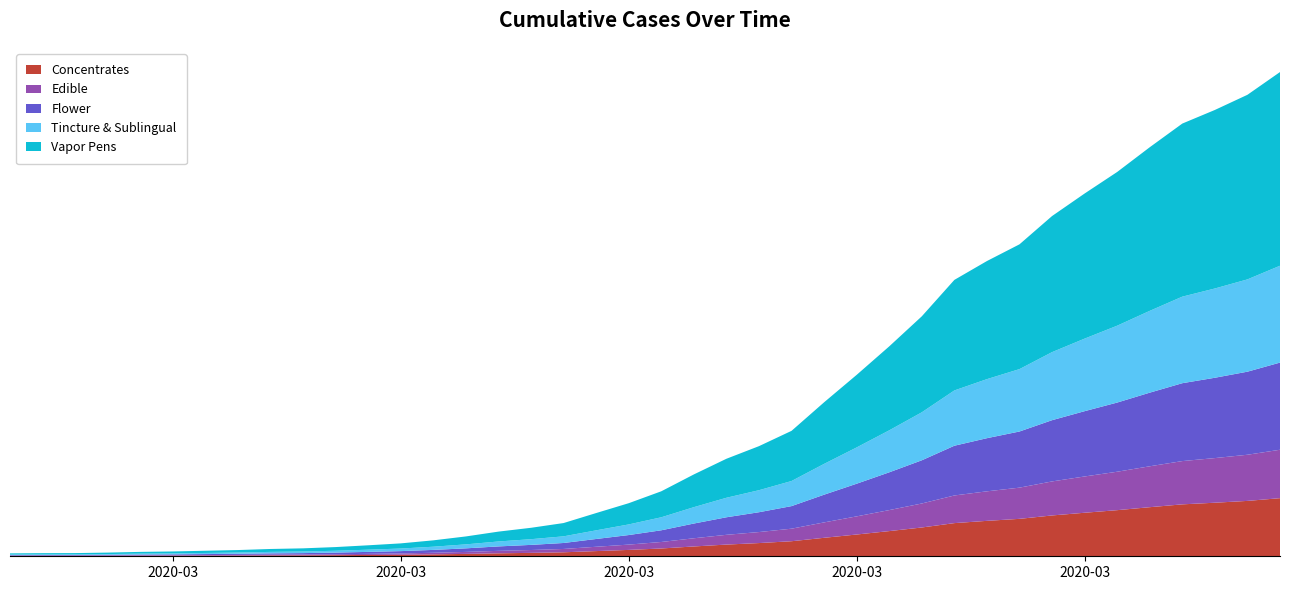

Reading left to right, extract all data points from this chart.

2020-02-27=41	2020-02-28=44	2020-02-29=45	2020-03-01=52	2020-03-02=62	2020-03-03=68	2020-03-04=78	2020-03-05=88	2020-03-06=103	2020-03-07=112	2020-03-08=130	2020-03-09=155	2020-03-10=182	2020-03-11=225	2020-03-12=280	2020-03-13=348	2020-03-14=402	2020-03-15=469	2020-03-16=610	2020-03-17=749	2020-03-18=917	2020-03-19=1155	2020-03-20=1376	2020-03-21=1554	2020-03-22=1770	2020-03-23=2173	2020-03-24=2560	2020-03-25=2962	2020-03-26=3386	2020-03-27=3900	2020-03-28=4166	2020-03-29=4402	2020-03-30=4801	2020-03-31=5119	2020-04-01=5423	2020-04-02=5772	2020-04-03=6106	2020-04-04=6298	2020-04-05=6512	2020-04-06=6833